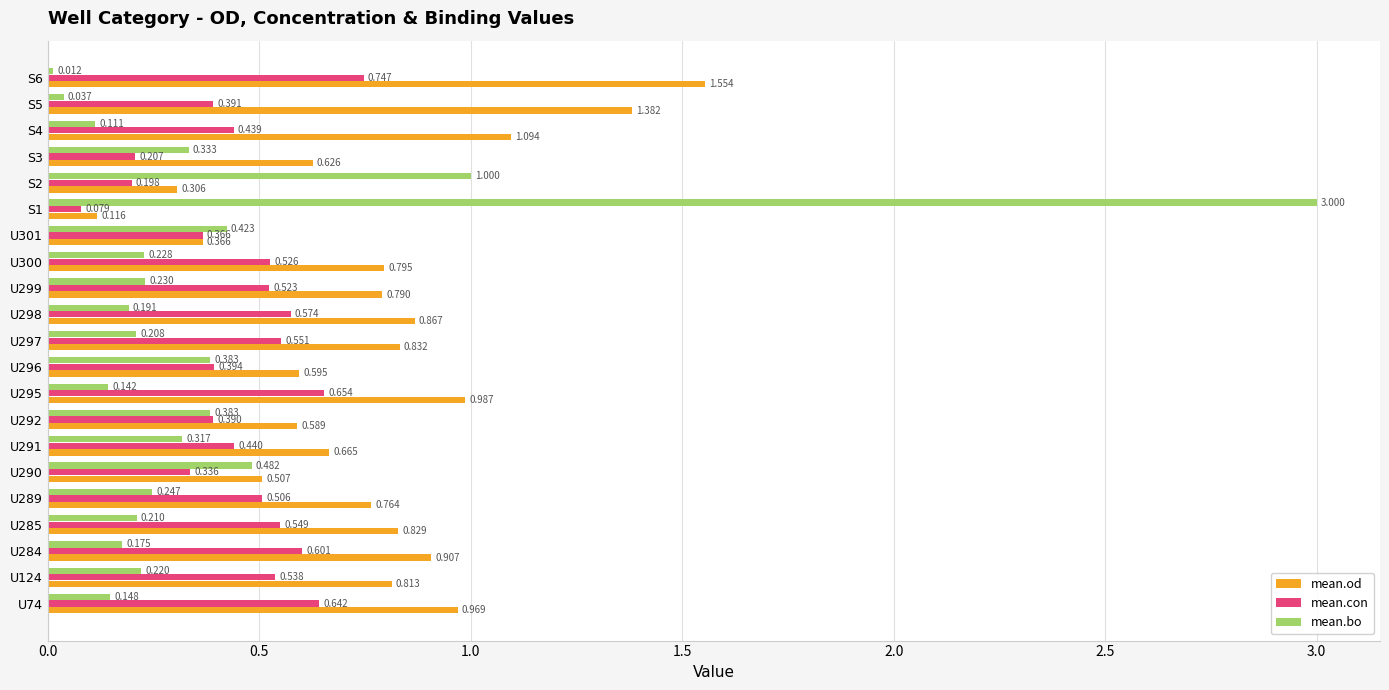

What is the sum of all mean.od values?

16.4